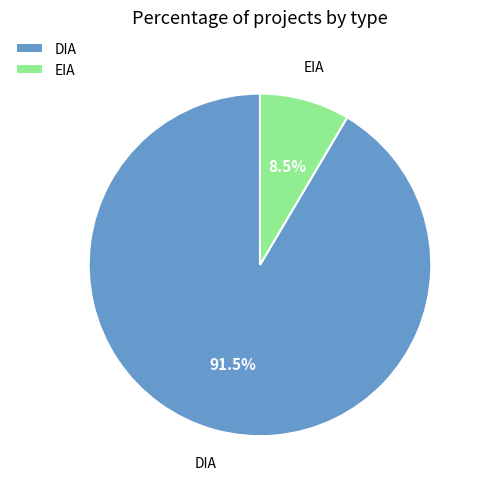

True or false: EIA accounts for 22% of the total.

False